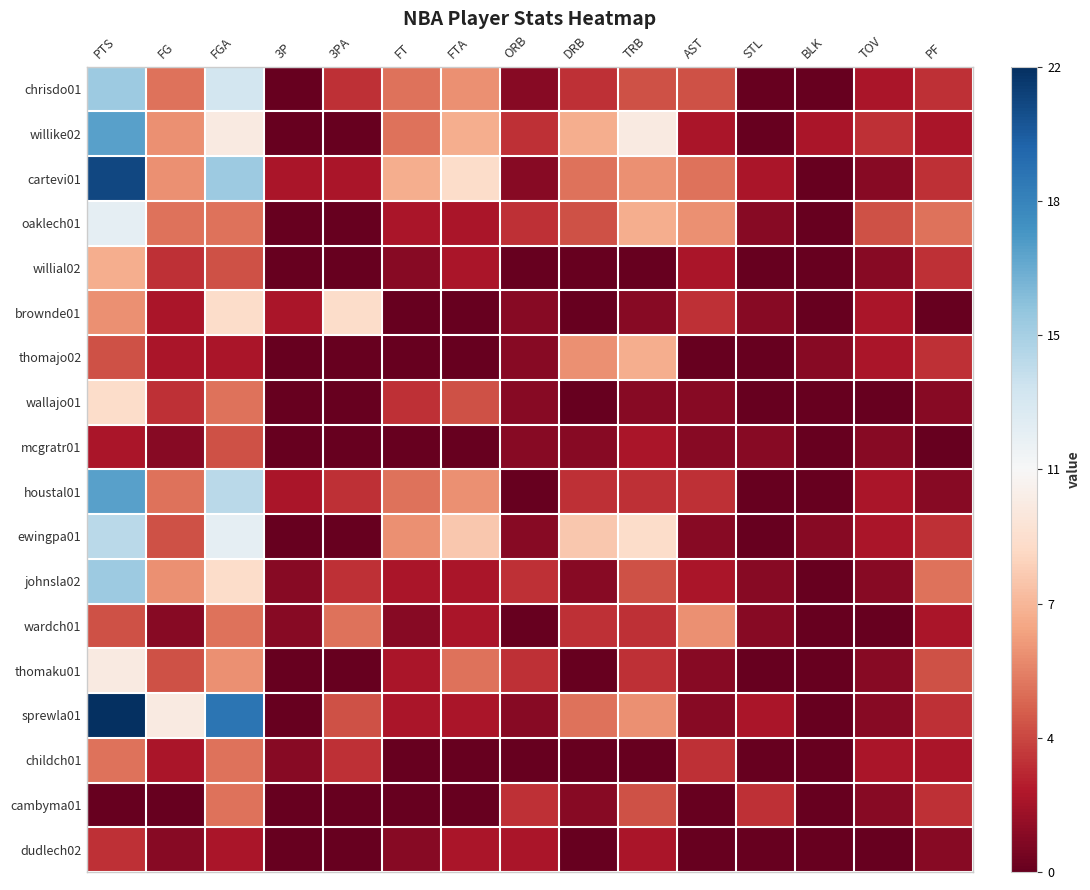

Which category has the highest value across all series?

PTS